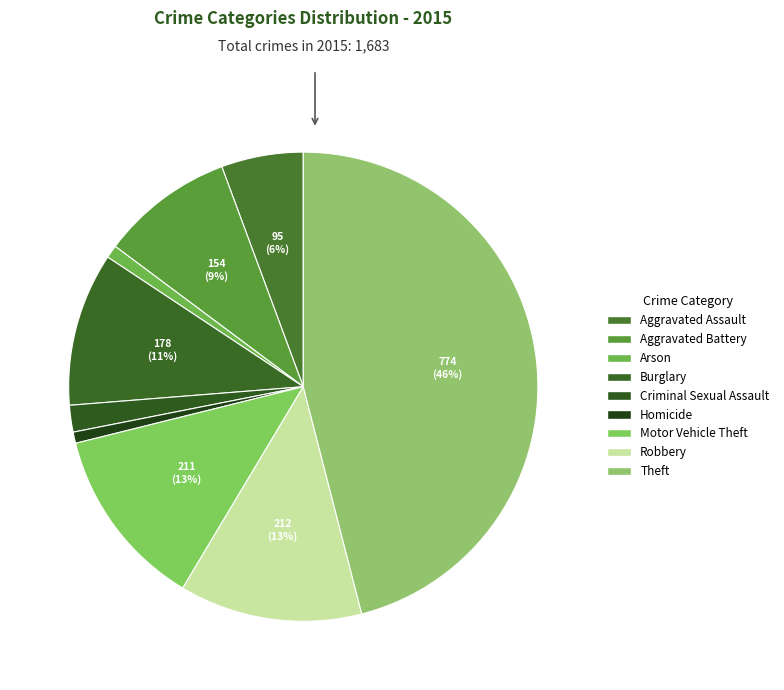

Approximately how many times larger is the value at Robbery compared to Criminal Sexual Assault?

6.8